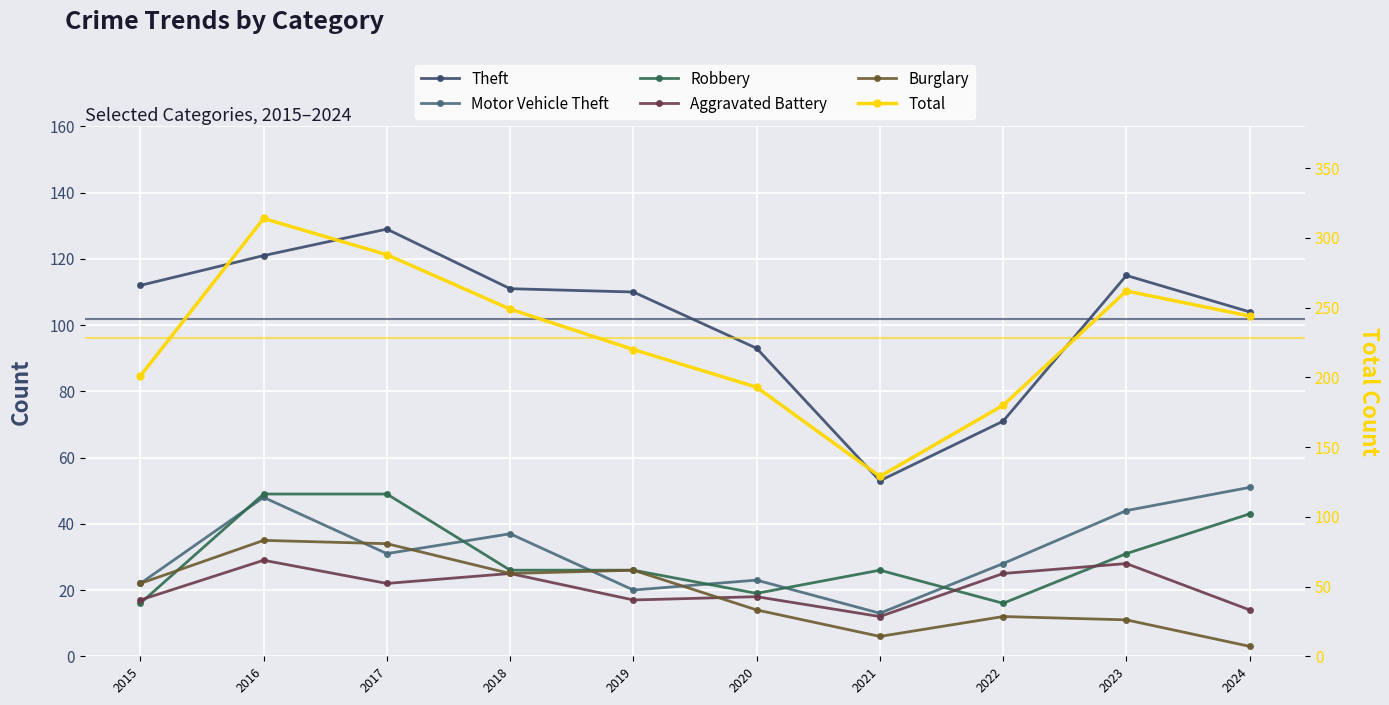

Reading left to right, list all the values displayed in this chart.

Theft: 112	121	129	111	110	93	53	71	115	104
Motor Vehicle Theft: 22	48	31	37	20	23	13	28	44	51
Robbery: 16	49	49	26	26	19	26	16	31	43
Aggravated Battery: 17	29	22	25	17	18	12	25	28	14
Burglary: 22	35	34	25	26	14	6	12	11	3
Total: 201	314	288	249	220	193	129	180	262	244